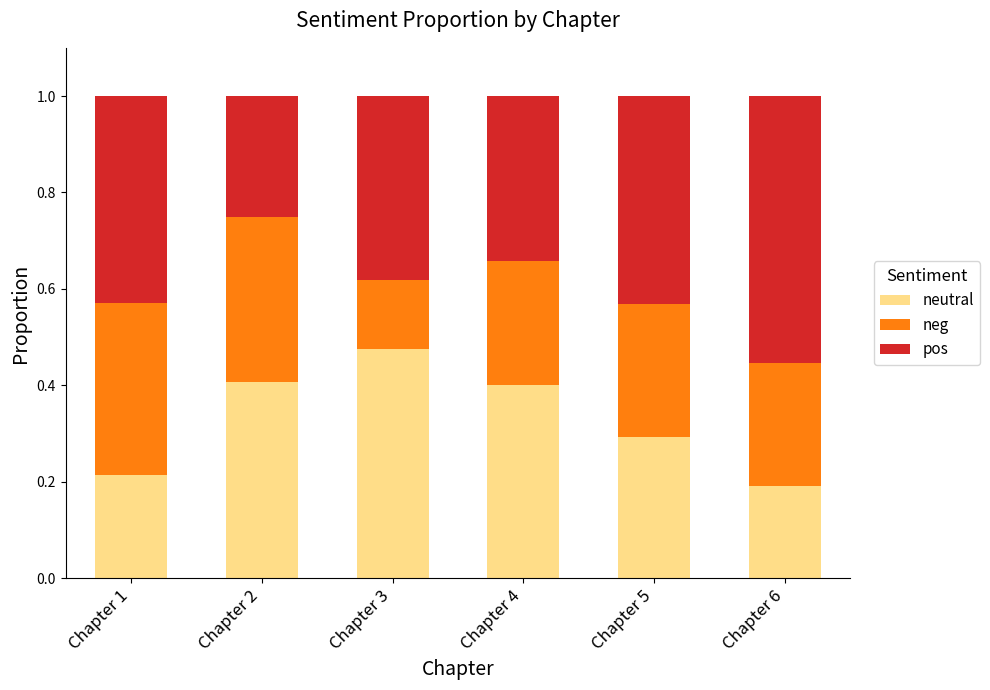

Count the number of data series in this chart.

3